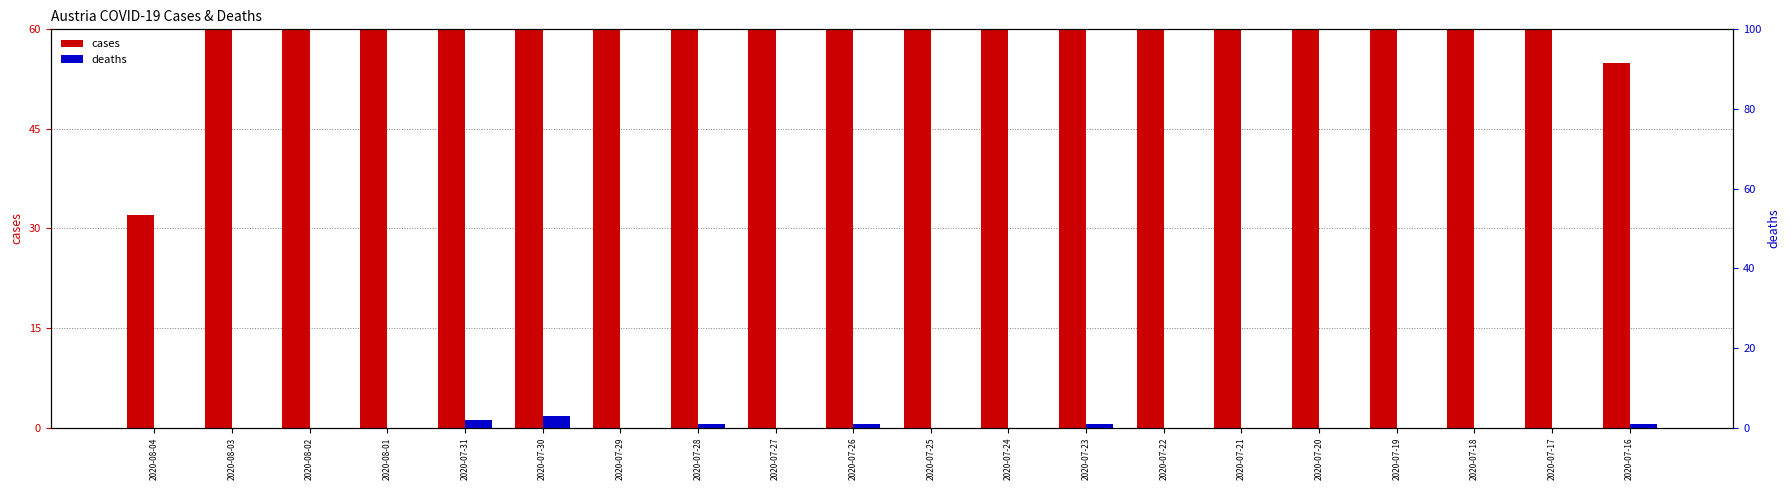

List the series in order of their peak value, lowest first.

deaths, cases